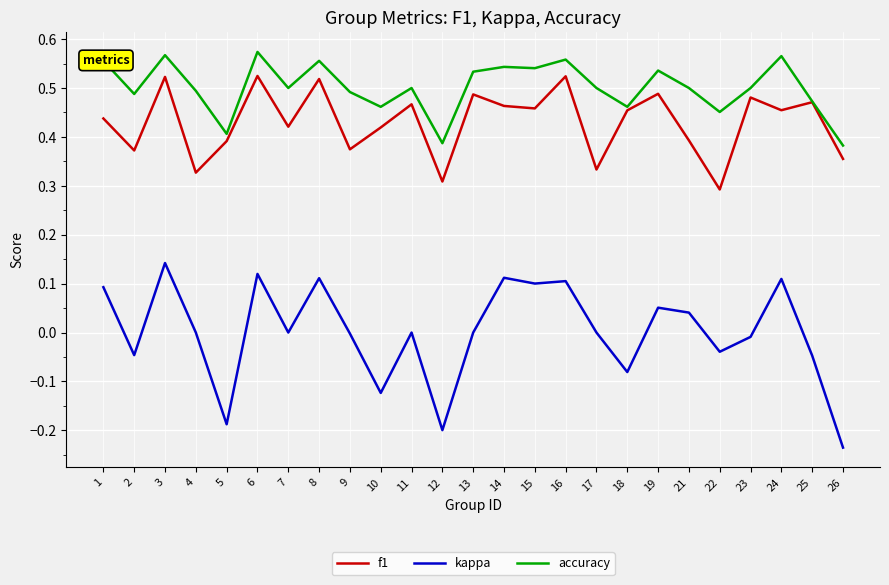

Between 4 and 26, which series saw the biggest shift?

kappa